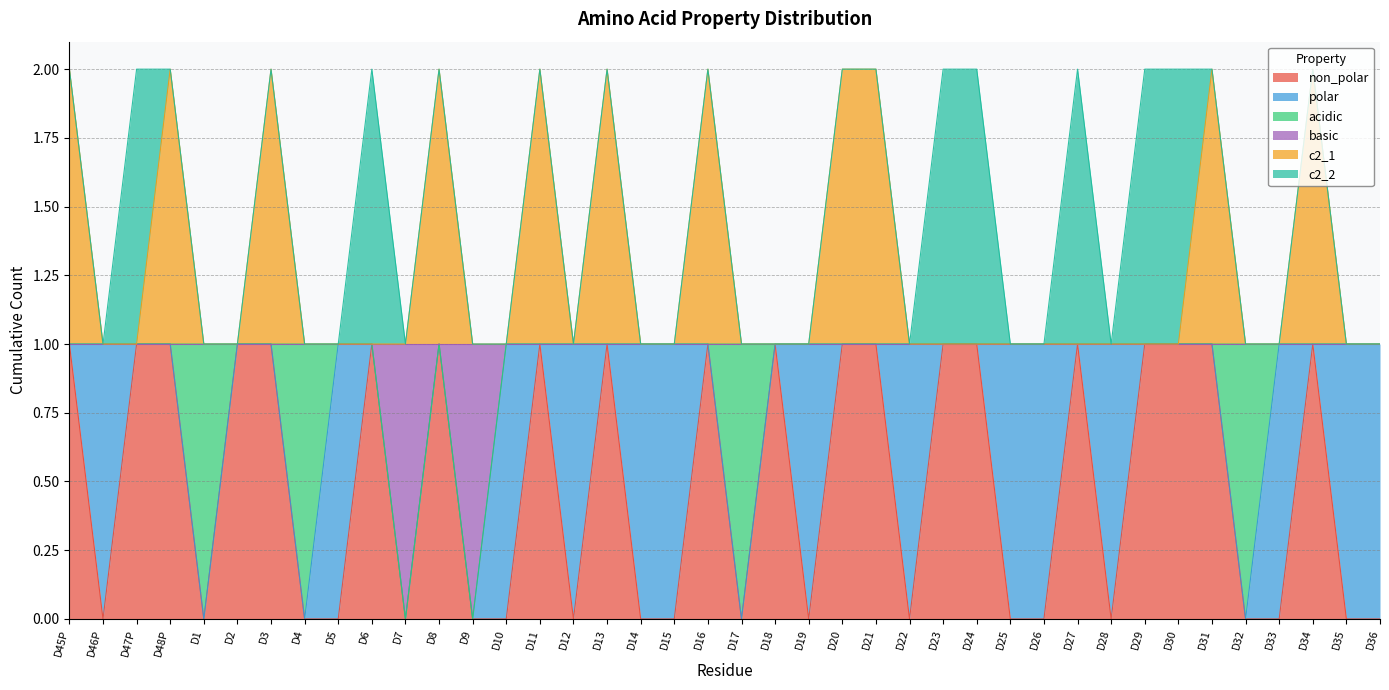

How many interior local peaks does the basic series have?

1